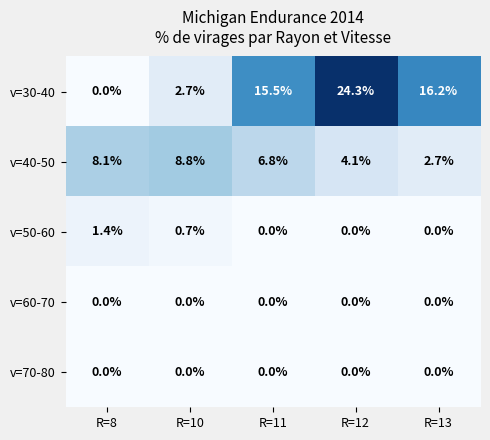

What is the spread (max minus min) of values at R=12?

24.3